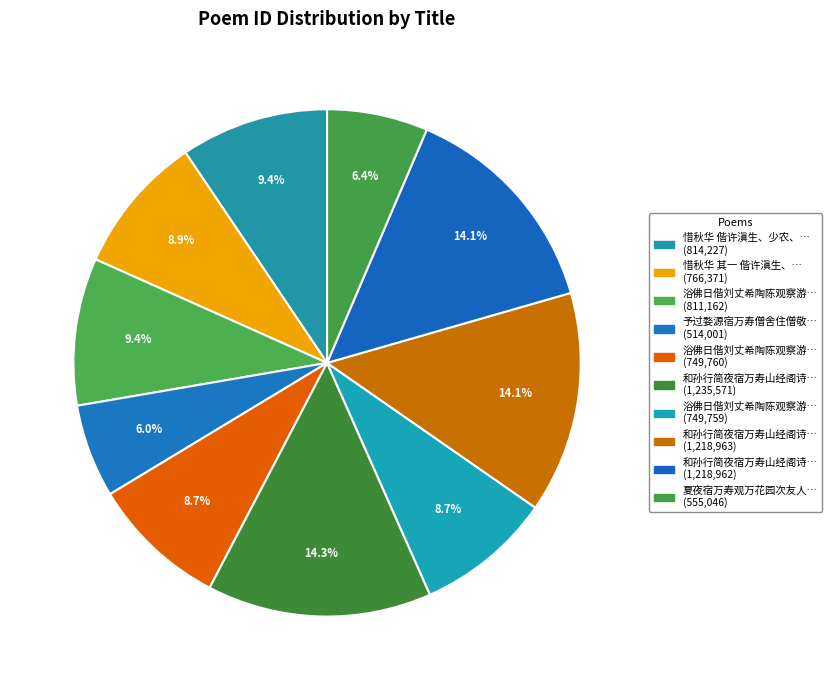

How many segments does this pie chart have?

10